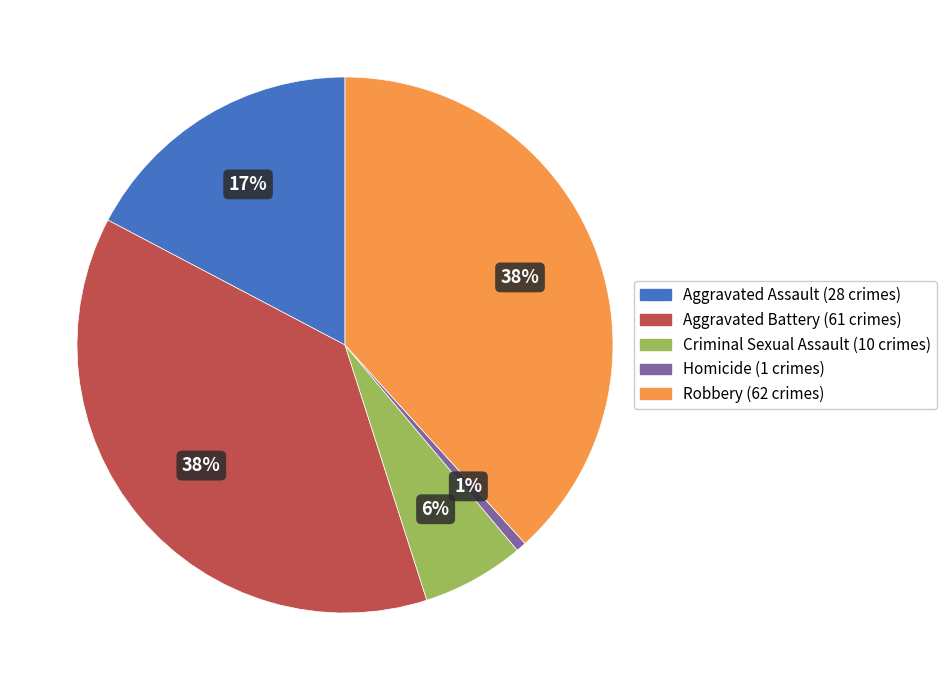

Combined, do Aggravated Battery and Robbery account for over 50%?

Yes